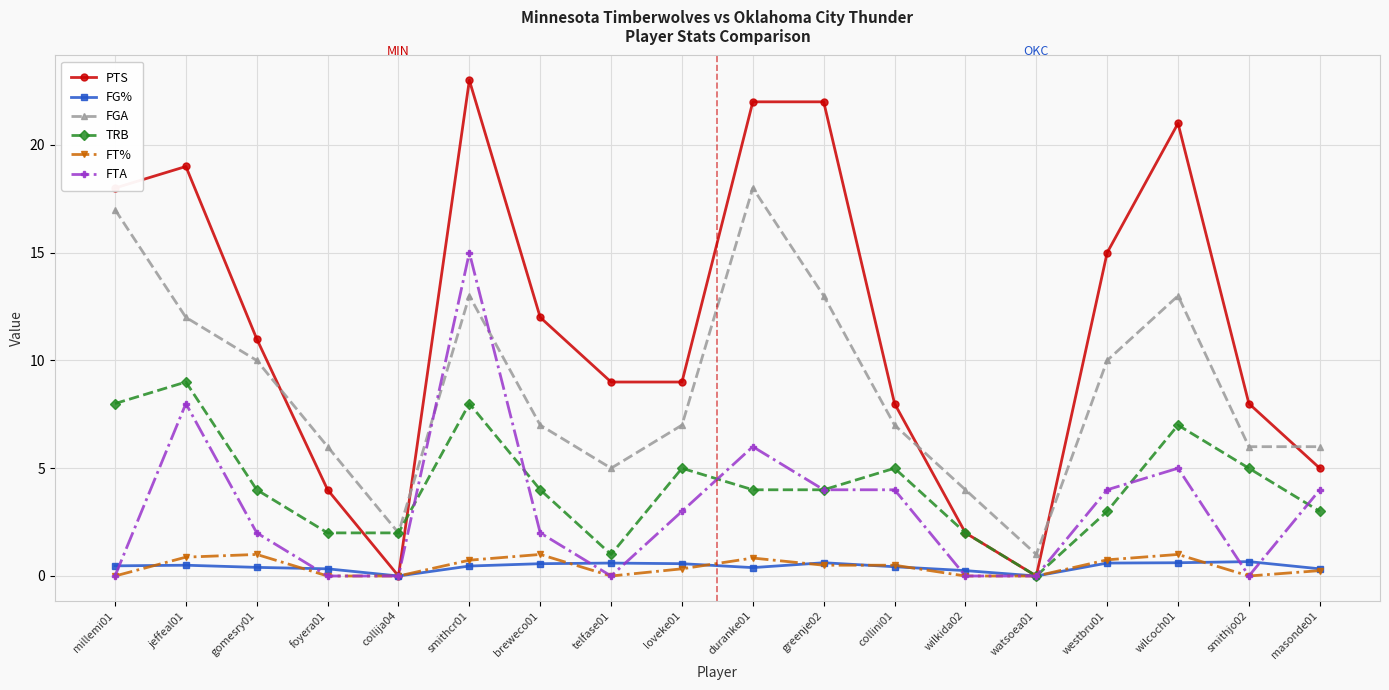

What is the value of the PTS point at the 17th from the left?

8.0